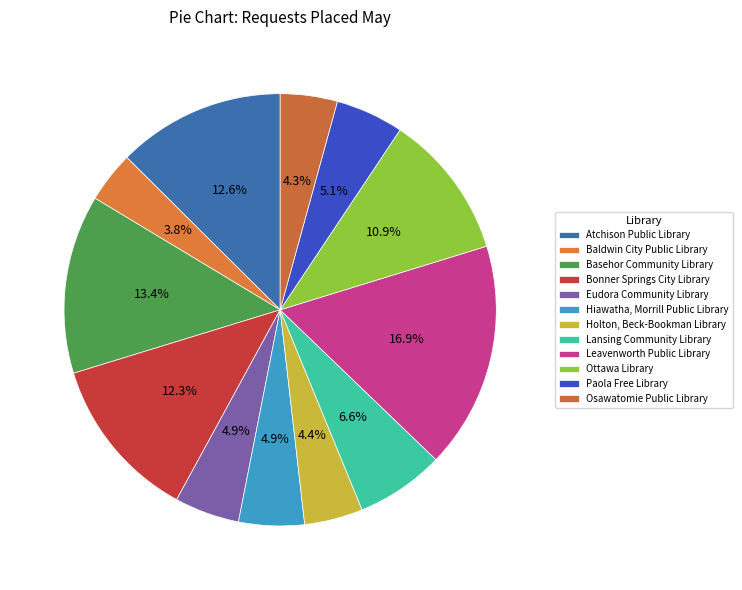

How many slices are in this pie chart?

12